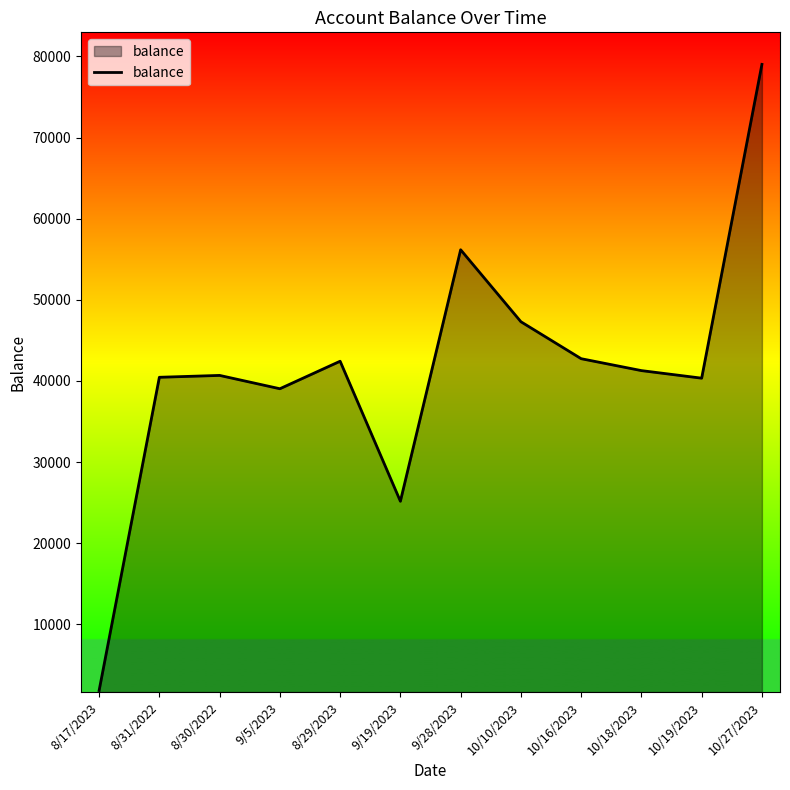

The chart shows a value of 64181.7 at 10/10/2023. True or false?

False